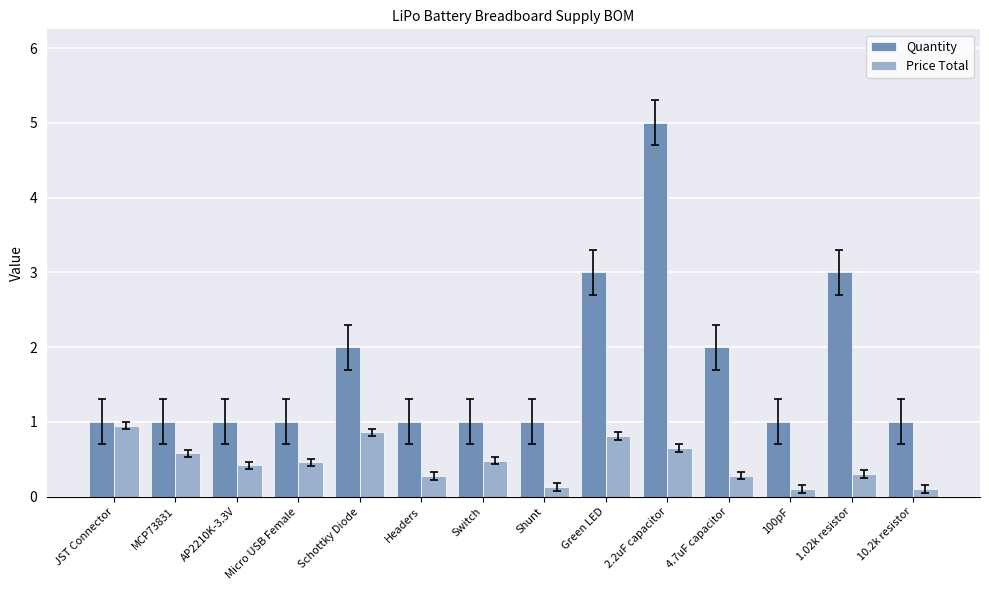

What is the label of the 8th bar from the right?

Switch